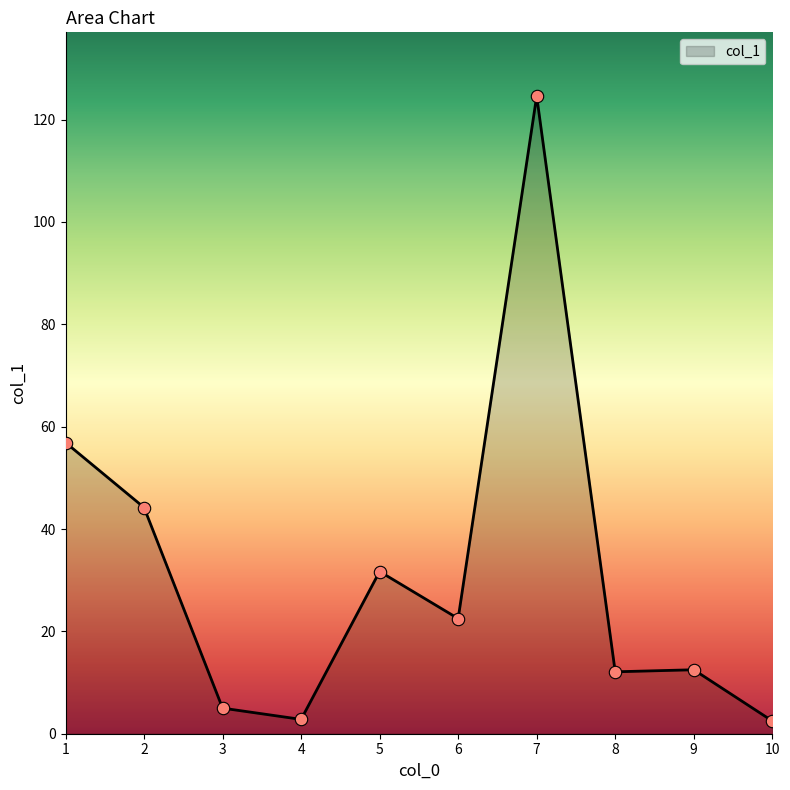

What is the ratio of the value at 10 to the value at 8?

0.2